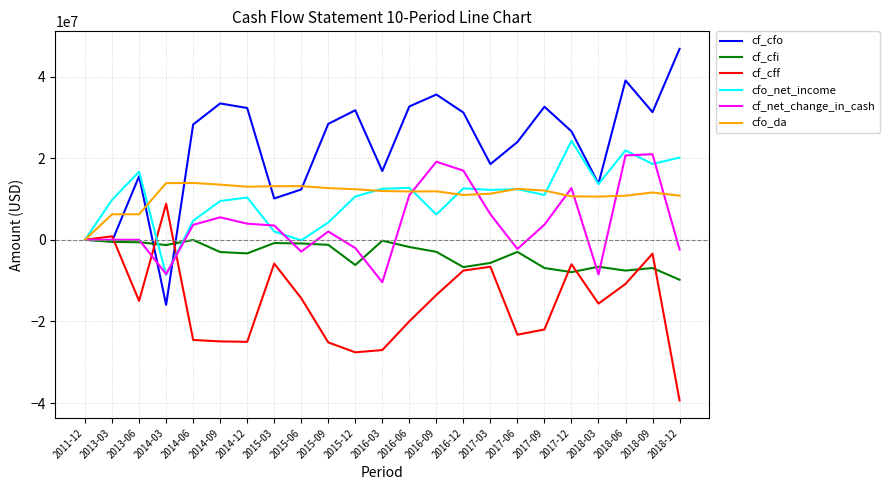

At 2017-09, list the series in order from smallest to largest.

cf_cff, cf_cfi, cf_net_change_in_cash, cfo_net_income, cfo_da, cf_cfo